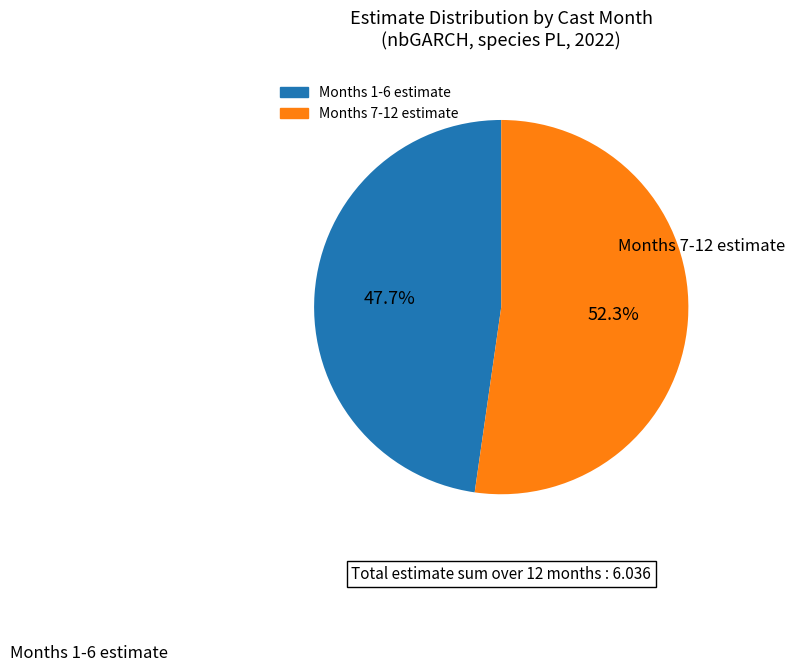

Is there any slice that represents more than half of the pie?

Yes